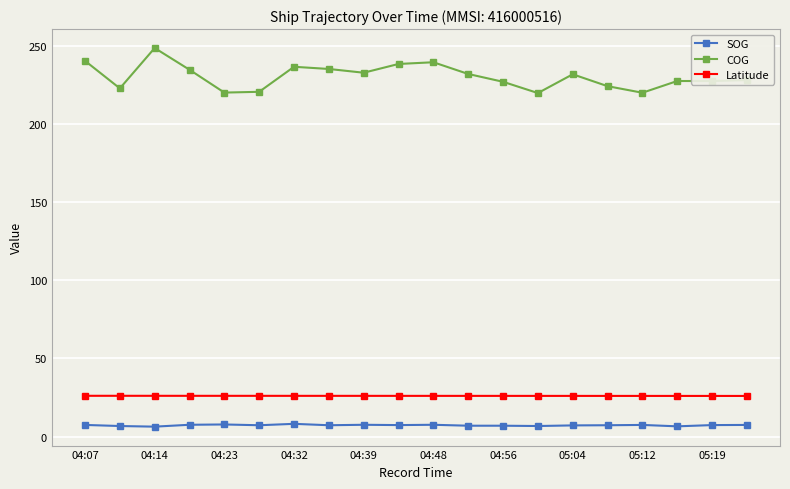

Which series has the widest spread of values?

COG